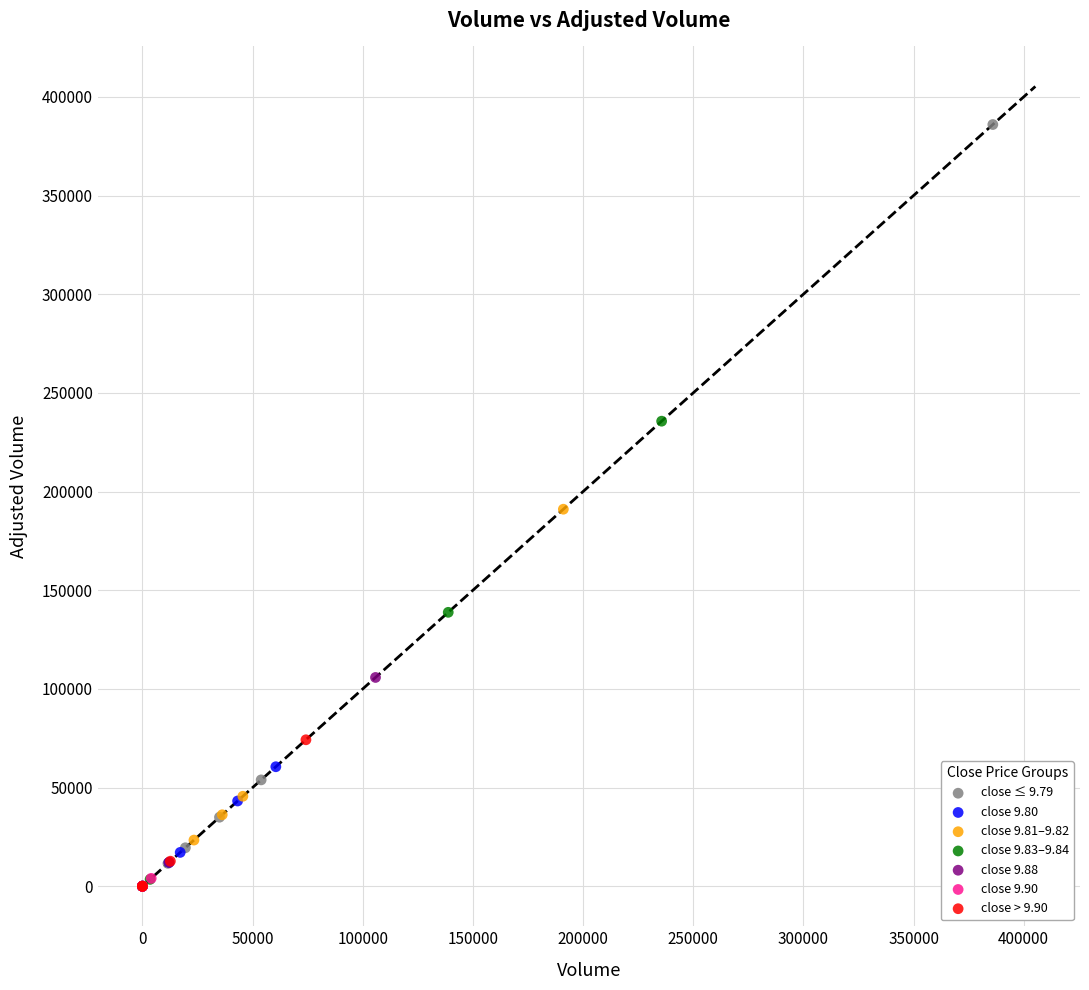

Which series has the largest Y range (max minus min)?

close ≤ 9.79